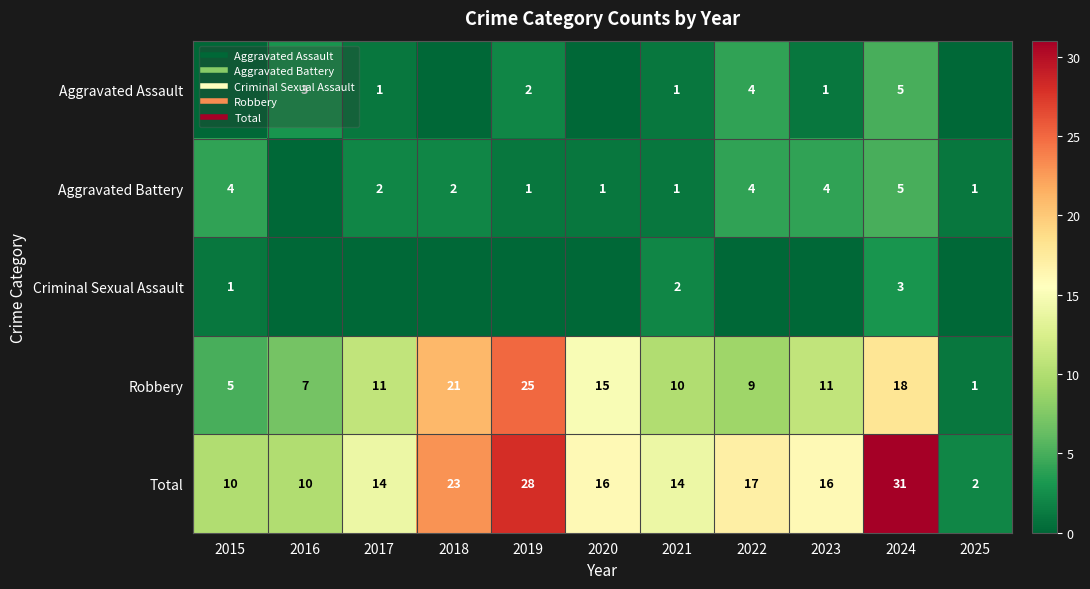

What is the difference between the second highest and second lowest values in the Robbery series?

16